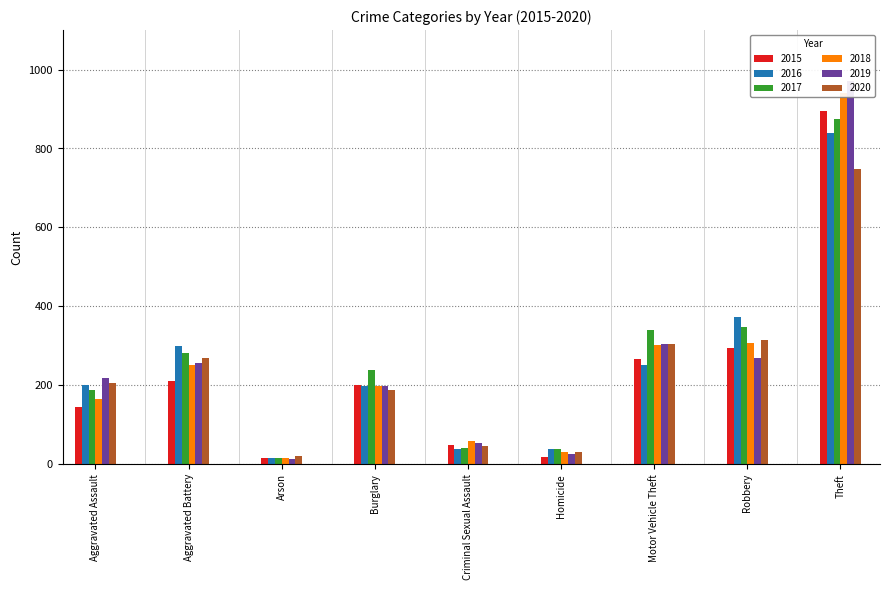

At which label does 2018 first exceed 199?

Aggravated Battery